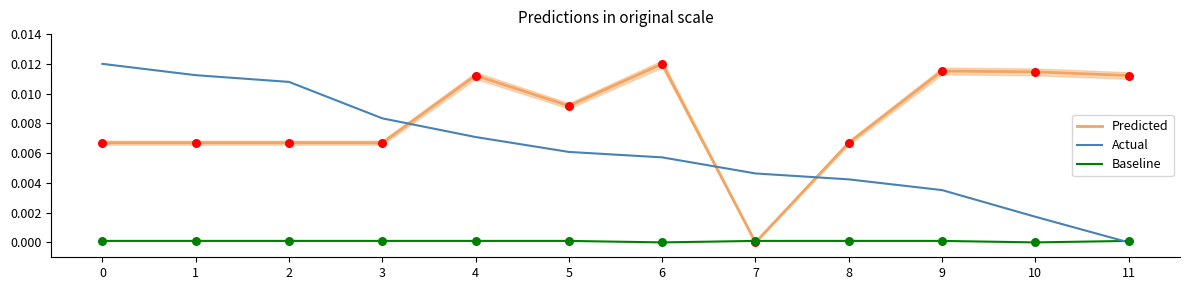

What are all the series names shown in the legend?

Predicted, Actual, Baseline